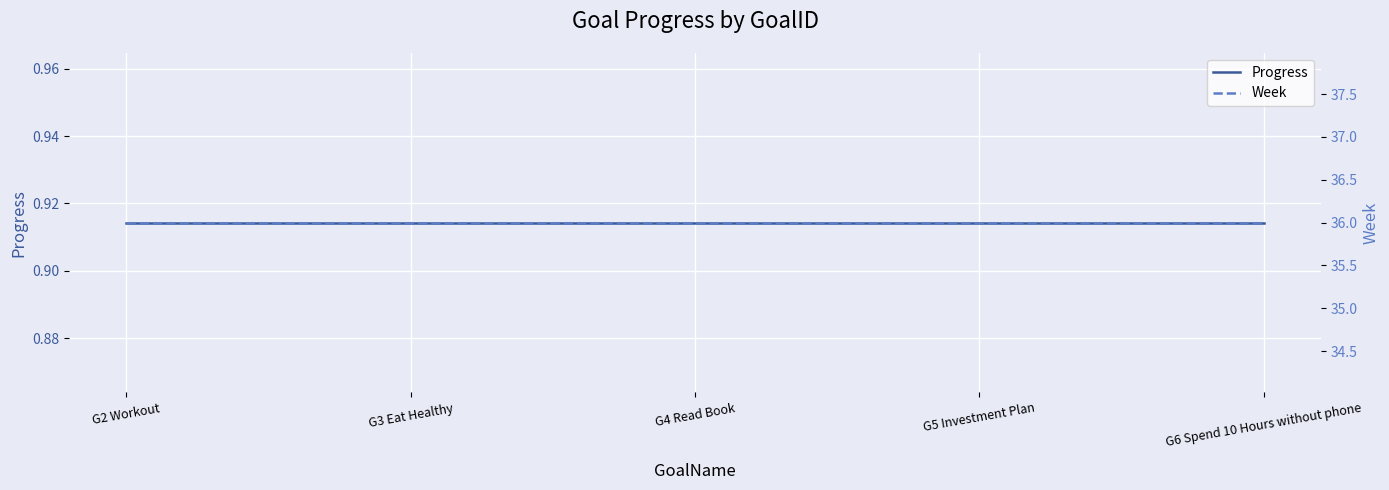

What is the average value of the Progress series?

0.9